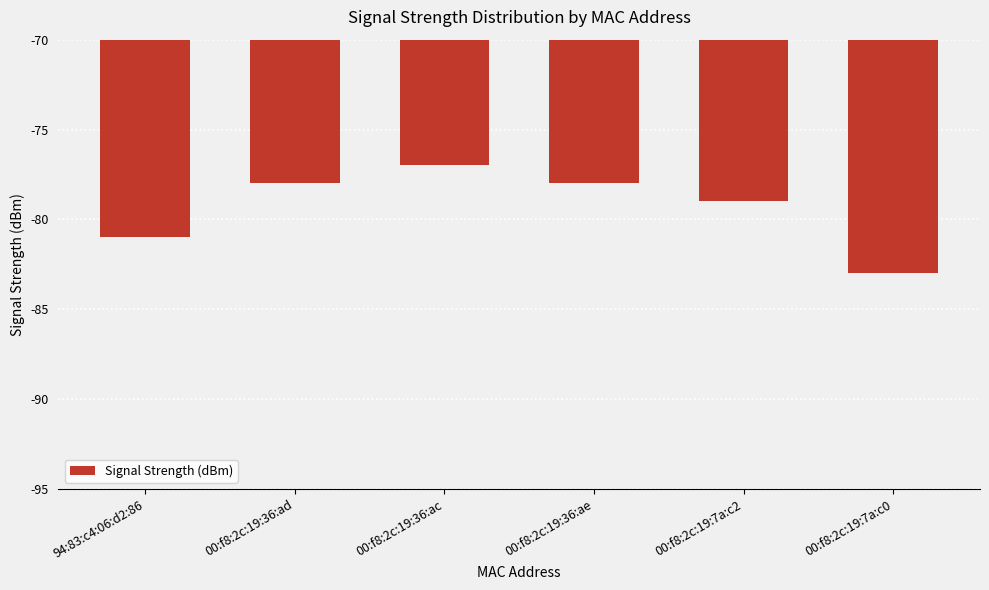

What is the maximum value shown in the chart?

-77